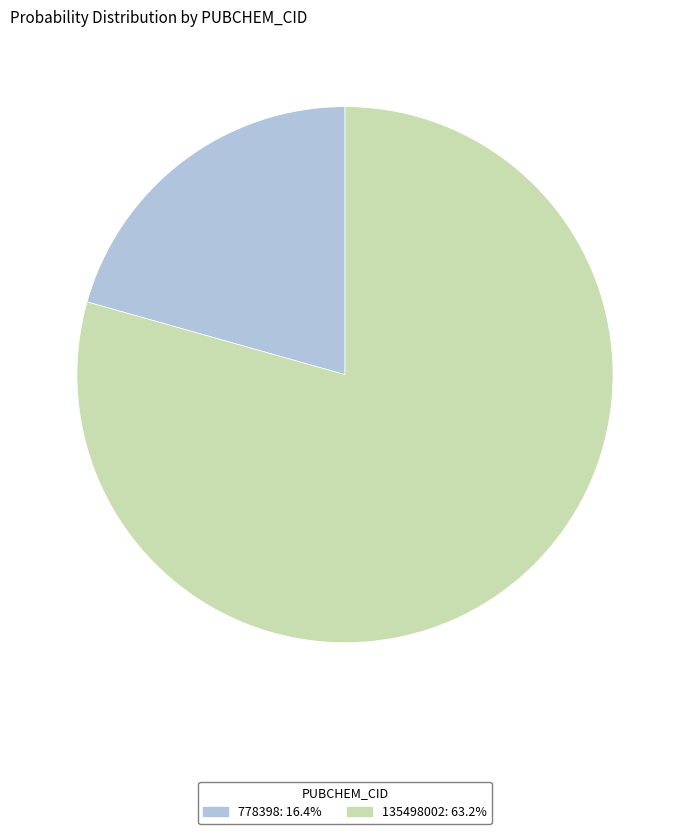

Which category has the biggest portion of the pie?

135498002